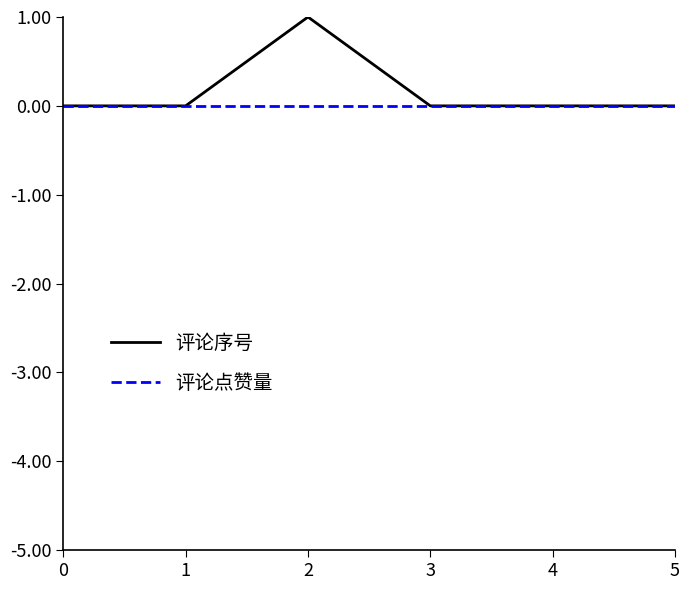

Is it true that 评论序号 equals 0 at 5?

True